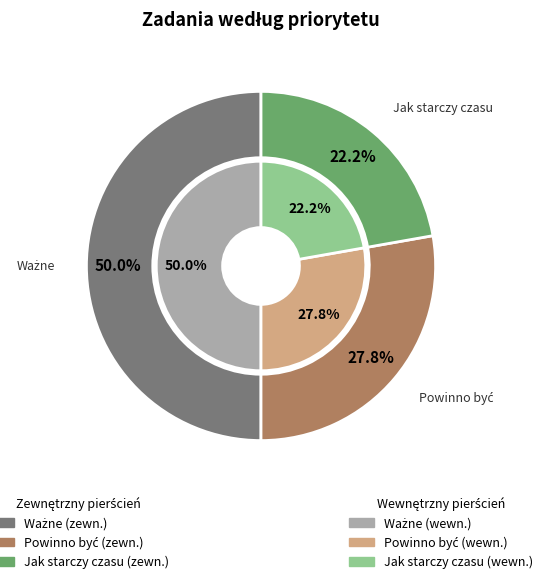

To the nearest percent, what portion does Ważne represent?

50%